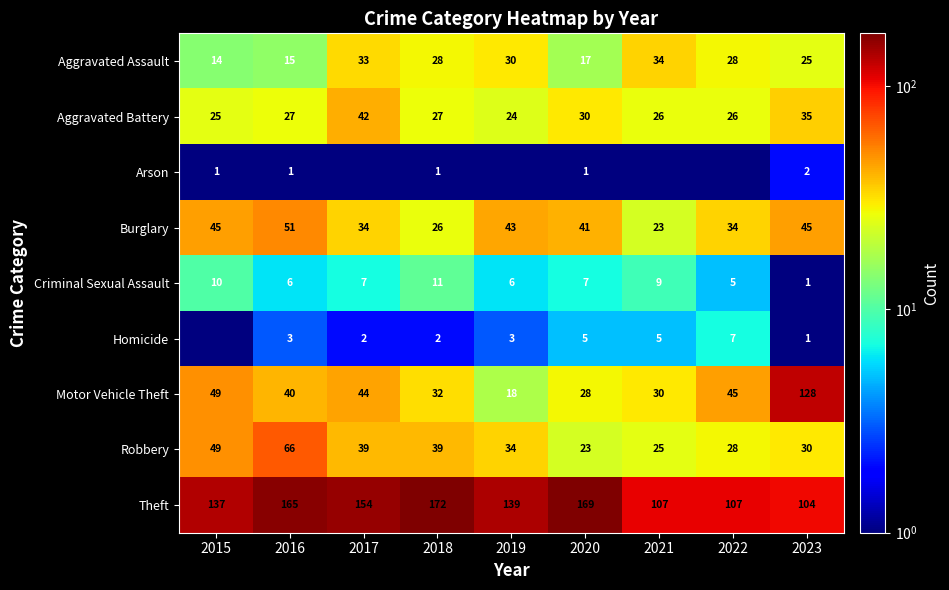

What is the difference between the Criminal Sexual Assault values at 2015 and 2019?

4.0